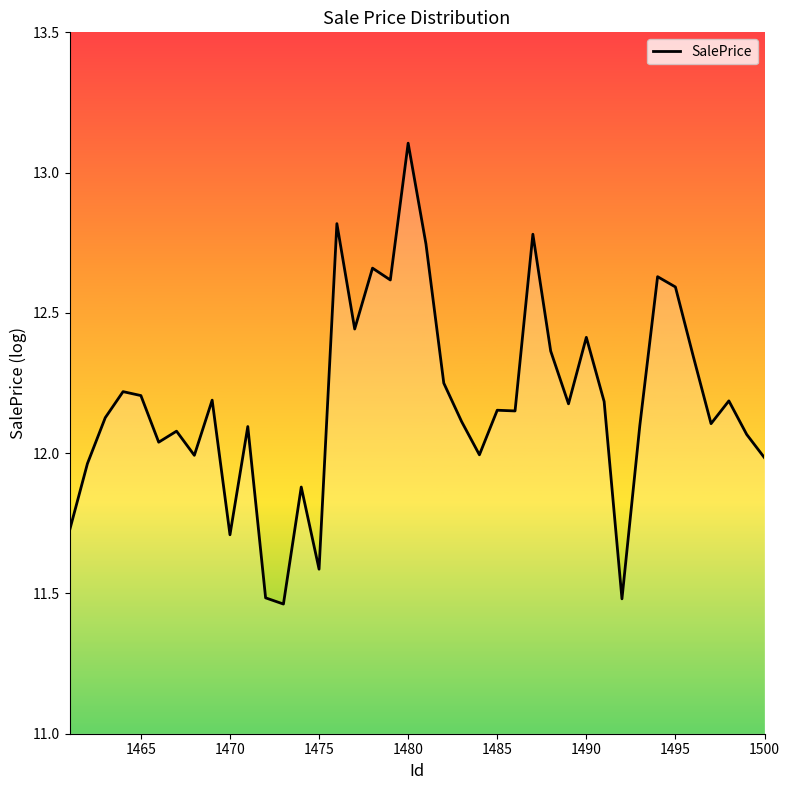

What is the difference between the maximum and minimum values?

1.6